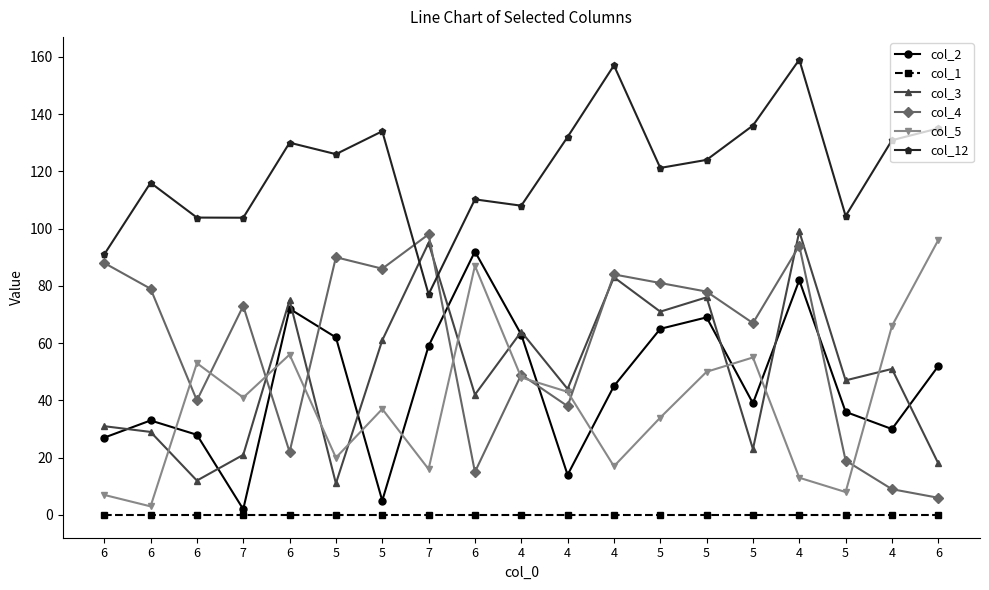

Is this an area chart (filled region under the line)?

No